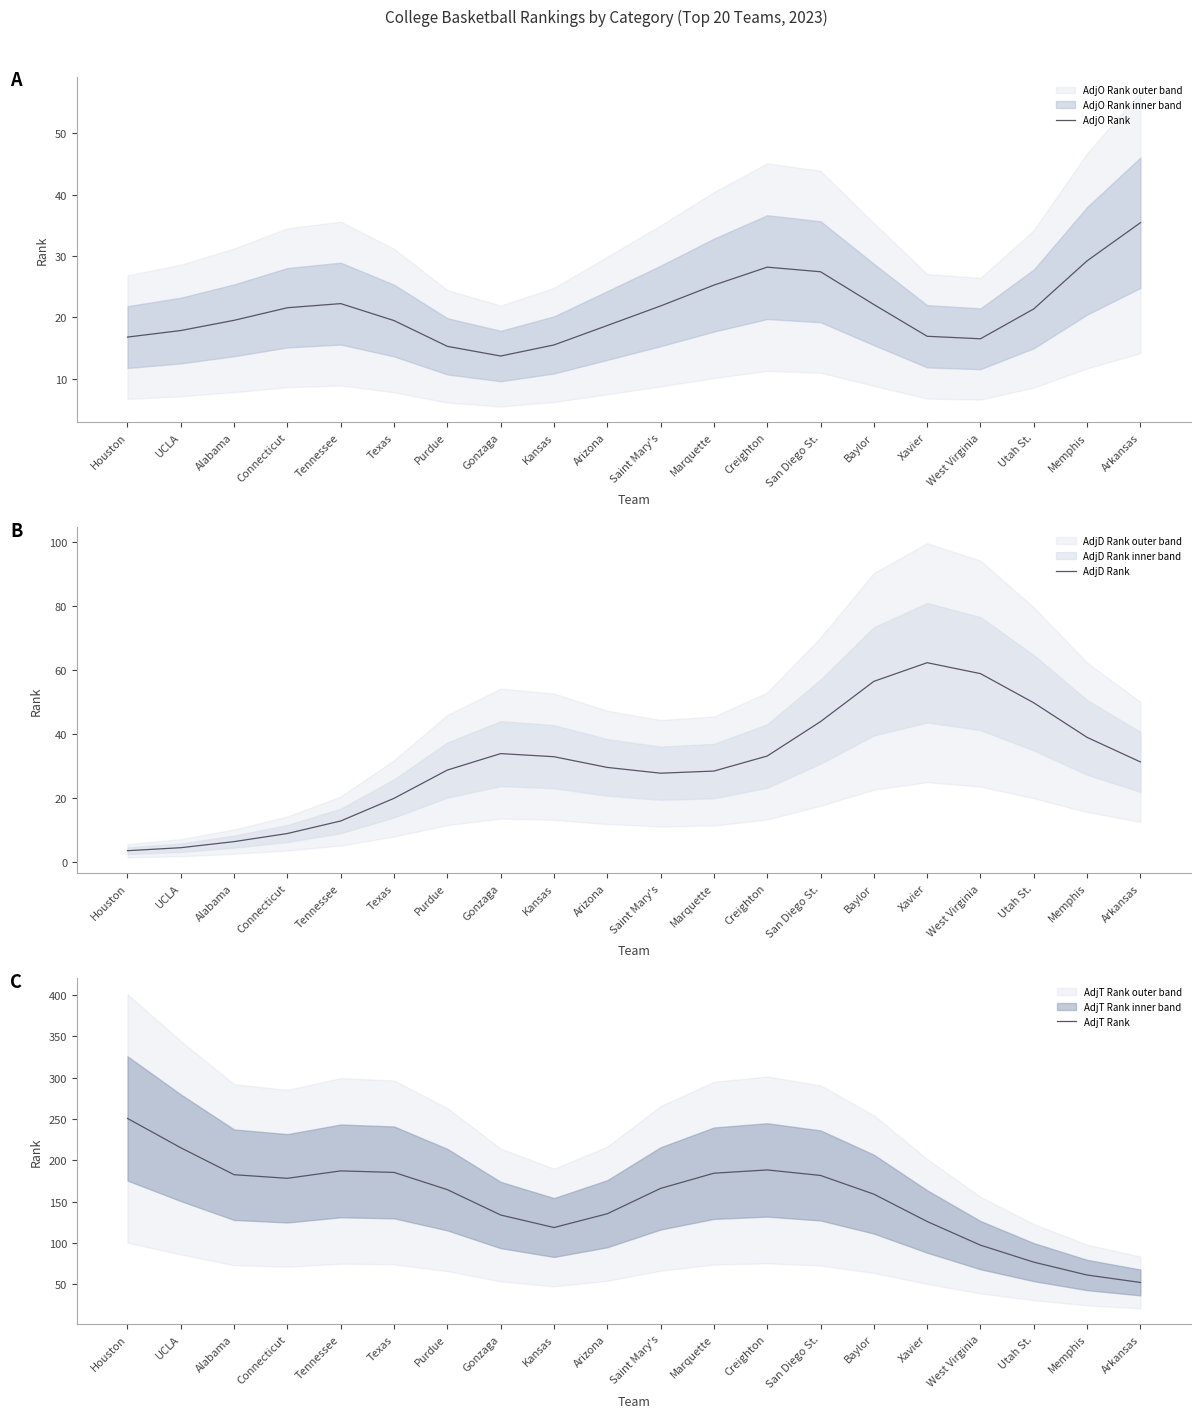

Is it true that AdjD Rank equals 15.8 at Saint Mary's?

False